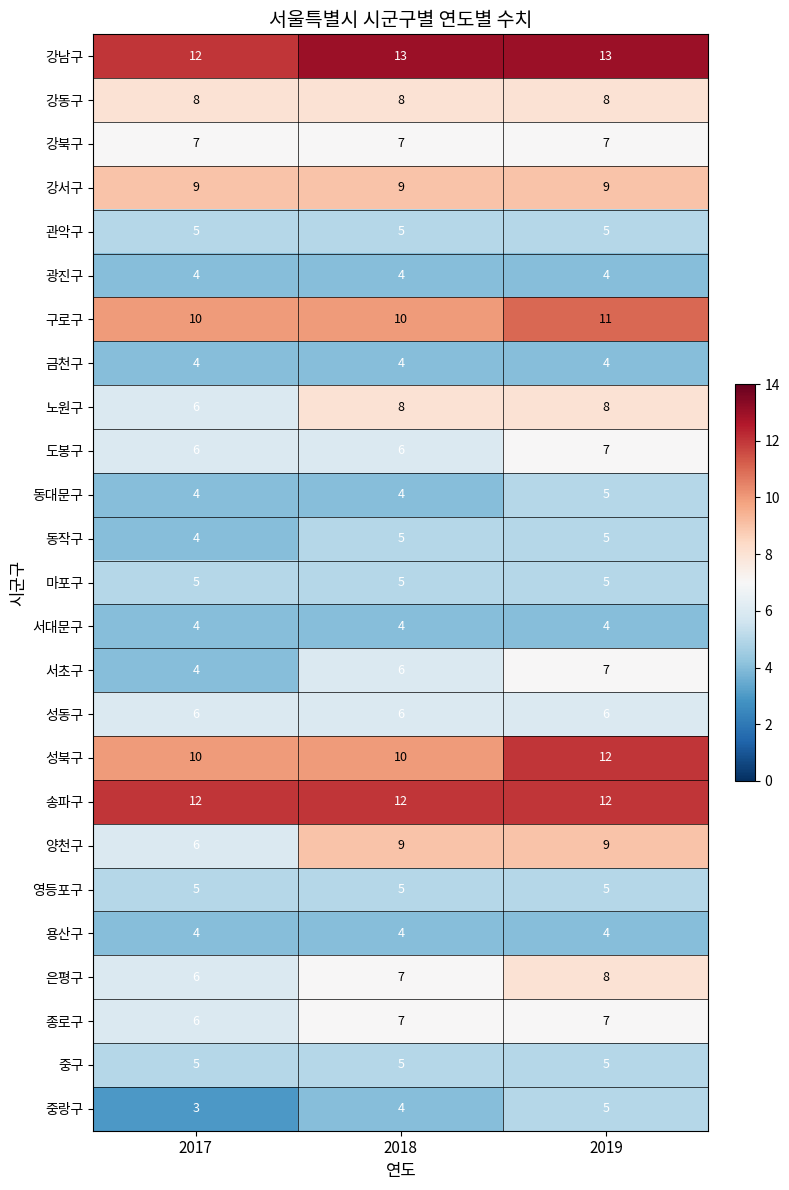

Which series has the largest total across all categories?

강남구